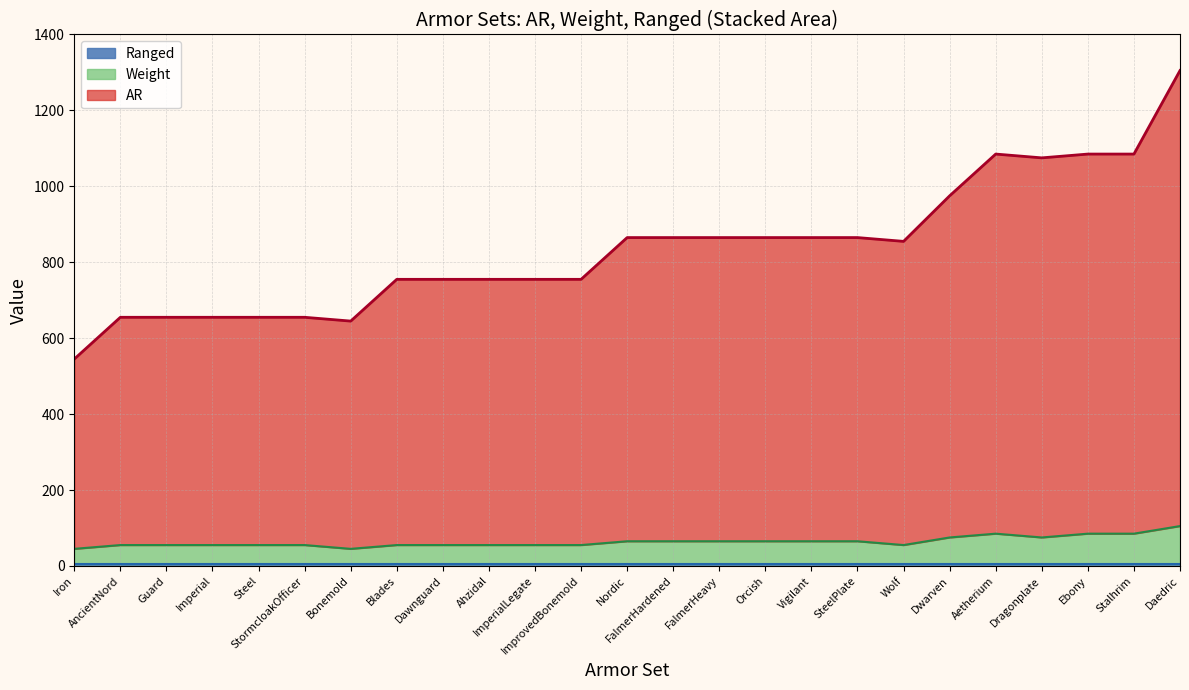

Does the chart have visible grid lines?

Yes